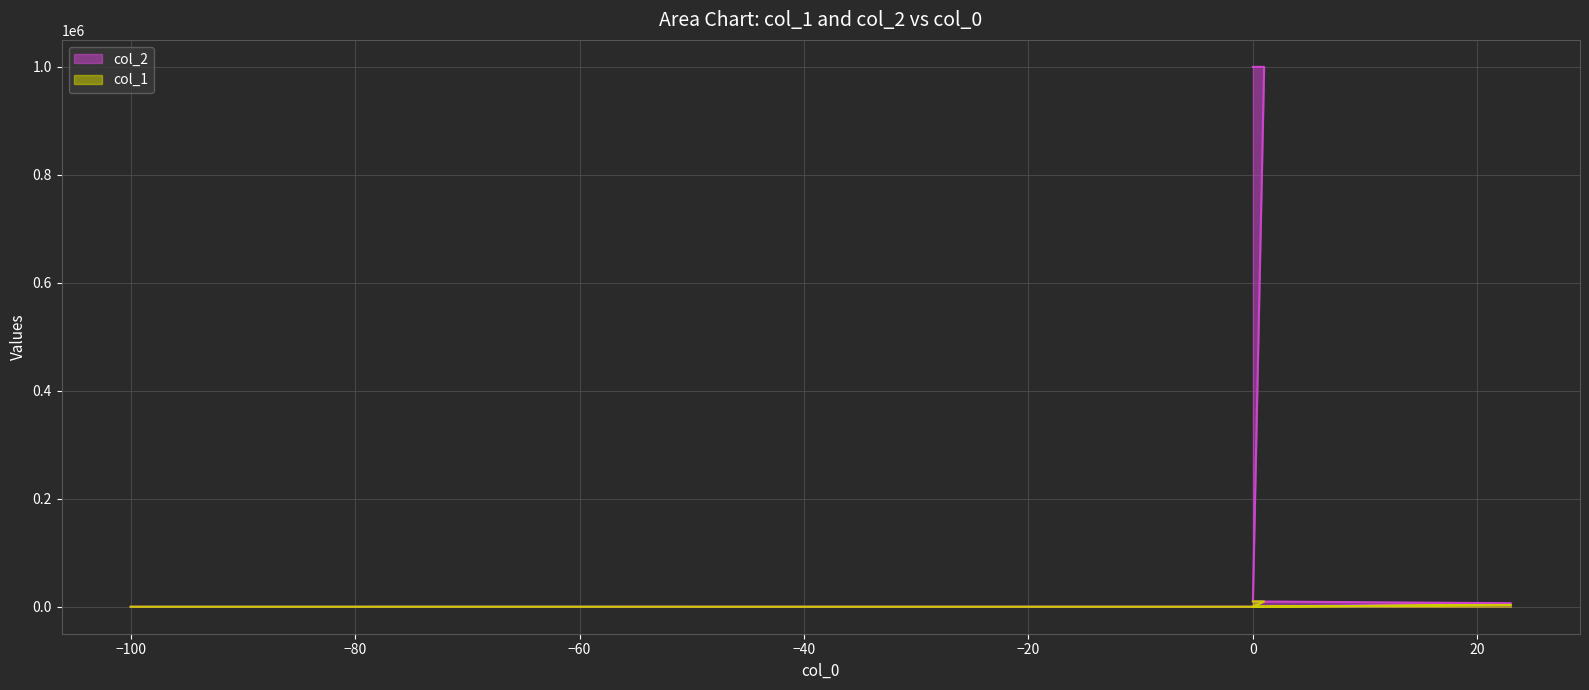

What is the average value of the col_2 series?

253292